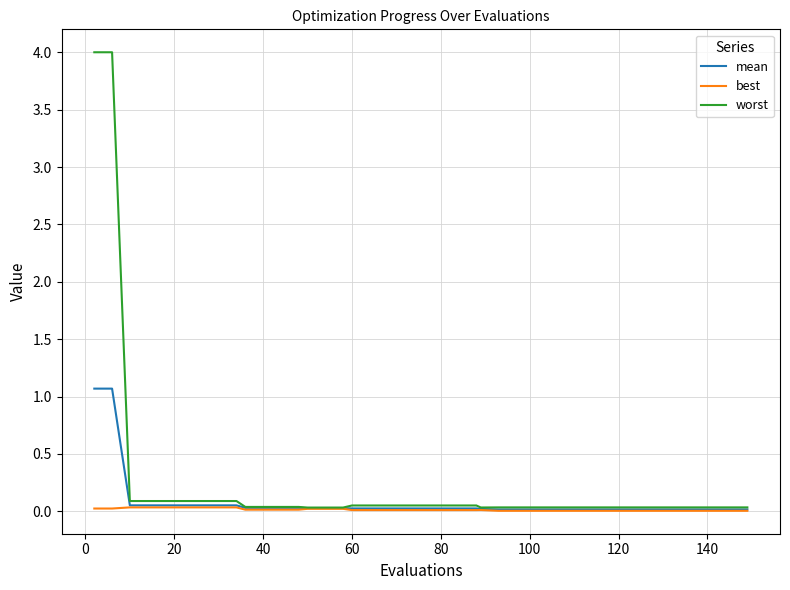

What is the sum of all mean values?

3.2